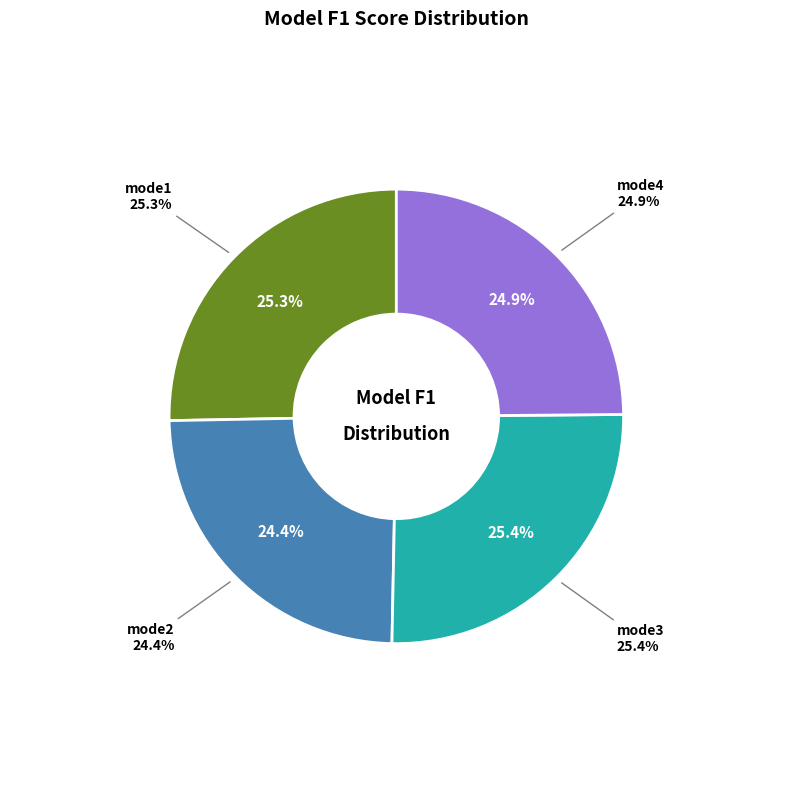

How many slices are in this pie chart?

4